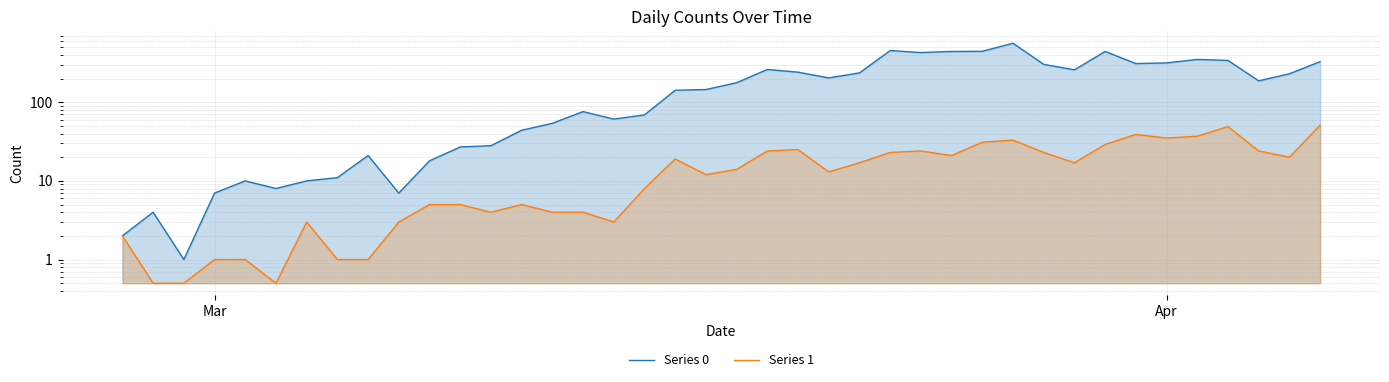

Reading right to left, transcribe all the data shown in this chart.

Series 0: 328.0	230.0	187.0	340.0	350.0	316.0	310.0	442.0	258.0	303.0	562.0	444.0	442.0	428.0	454.0	236.0	204.0	241.0	261.0	177.0	145.0	142.0	69.0	61.0	76.0	54.0	44.0	28.0	27.0	18.0	7.0	21.0	11.0	10.0	8.0	10.0	7.0	1.0	4.0	2.0
Series 1: 51.0	20.0	24.0	49.0	37.0	35.0	39.0	29.0	17.0	23.0	33.0	31.0	21.0	24.0	23.0	17.0	13.0	25.0	24.0	14.0	12.0	19.0	8.0	3.0	4.0	4.0	5.0	4.0	5.0	5.0	3.0	1.0	1.0	3.0	0.5	1.0	1.0	0.5	0.5	2.0